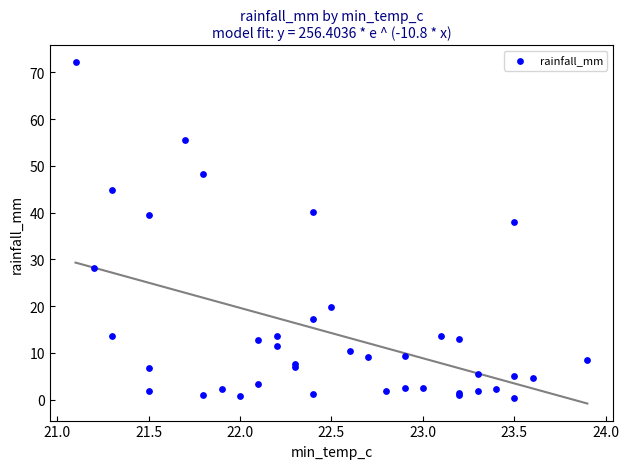

What Y value in the scatter plot is closest to 36?

38.0